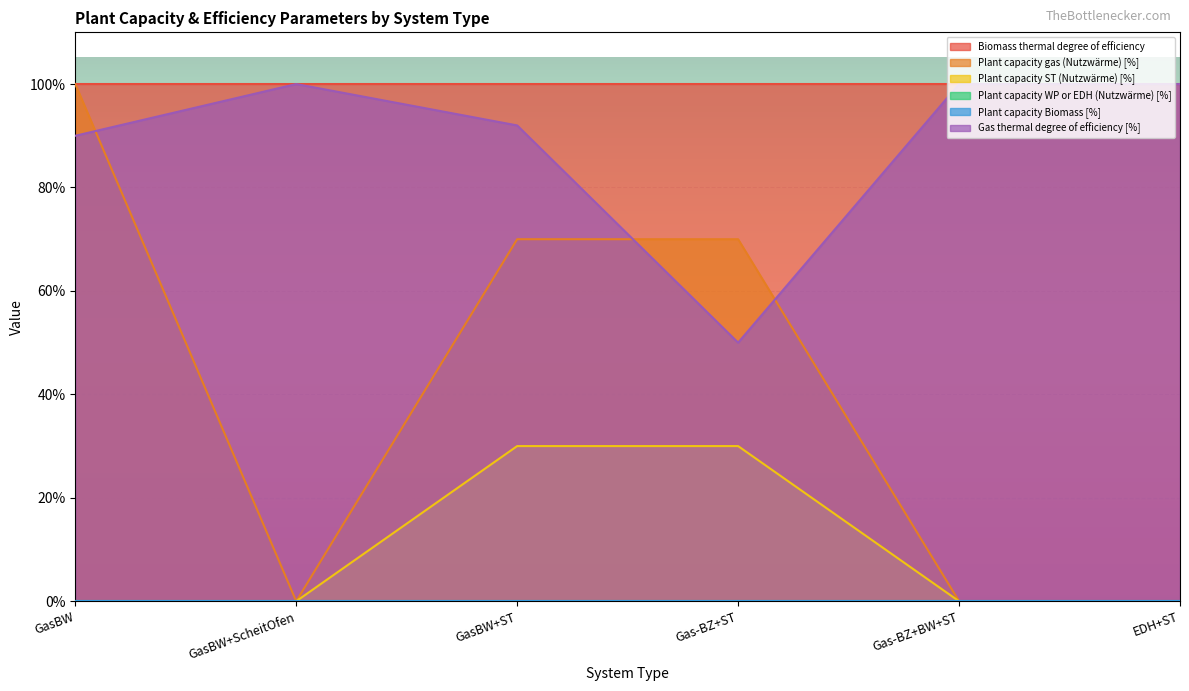

What position from the left is GasBW?

1